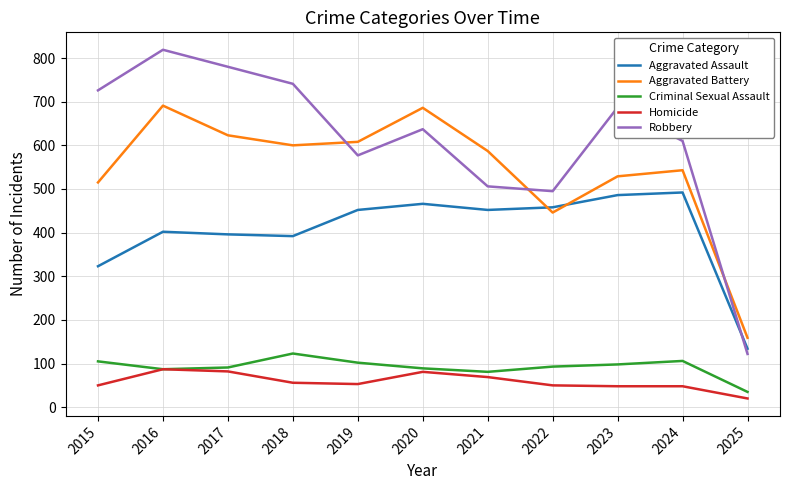

What are all the series names shown in the legend?

Aggravated Assault, Aggravated Battery, Criminal Sexual Assault, Homicide, Robbery